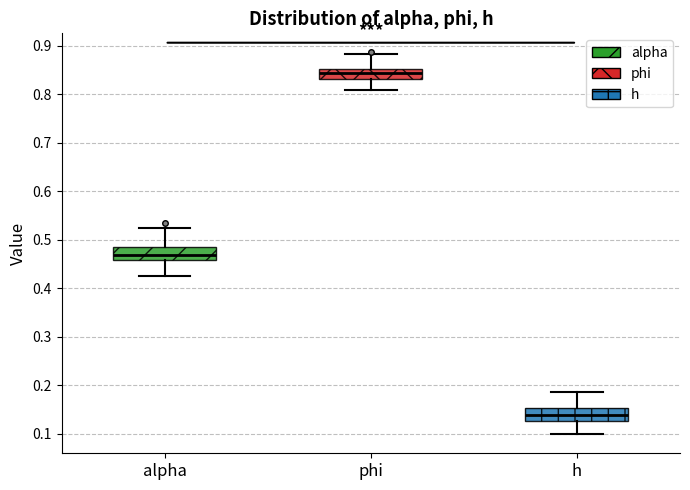

Reading left to right, transcribe this box plot: for each box, give where its median line is, the range the box spans, and where its two whiskers end, as read against the y-axis. The values are not printed on the chart, so give them approximately, as read against the axis.

alpha: median 0.47, box 0.46 to 0.49, whiskers 0.43 to 0.52
phi: median 0.84, box 0.83 to 0.85, whiskers 0.81 to 0.88
h: median 0.14, box 0.13 to 0.15, whiskers 0.10 to 0.19